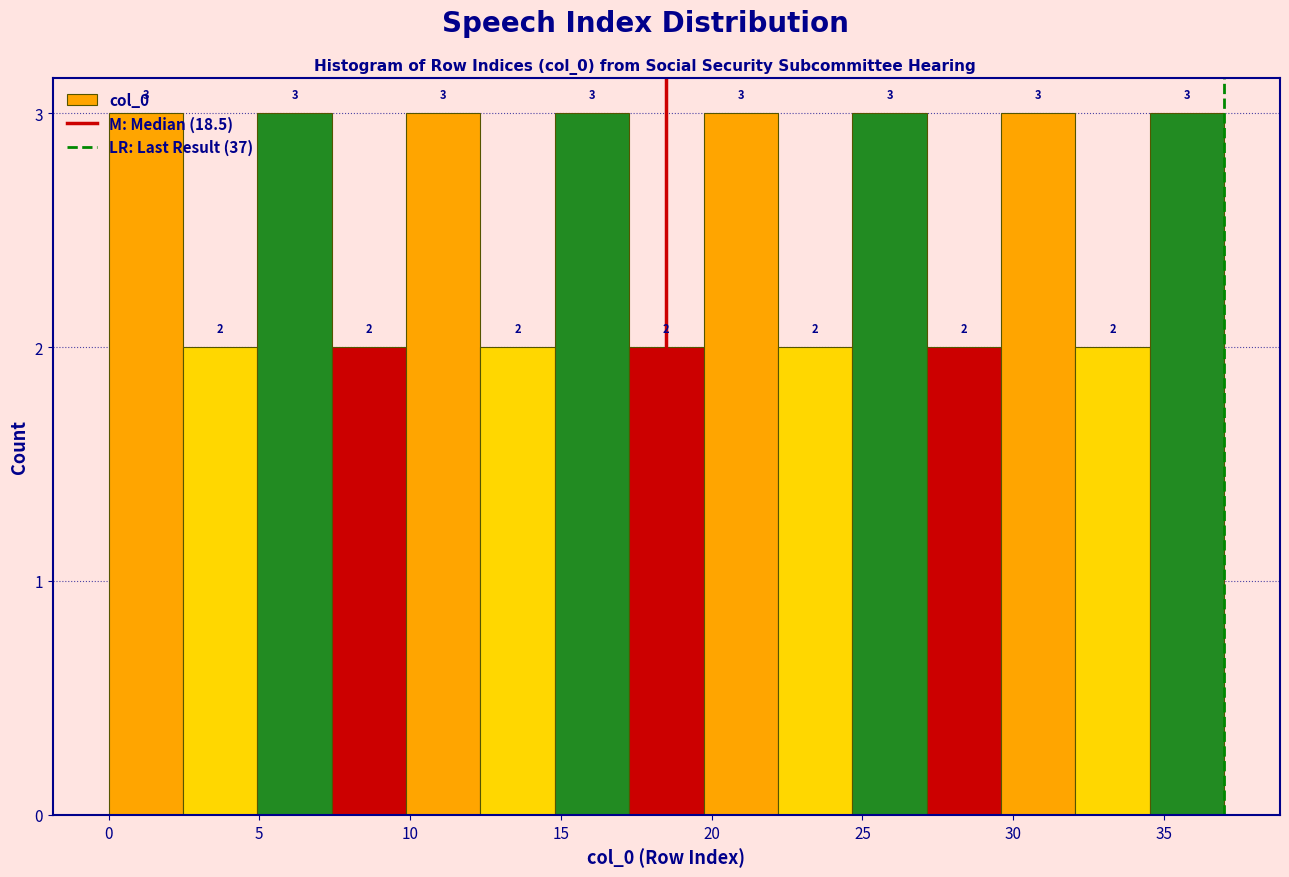

Reading left to right, list every bar in this chart as the range it spans on the x-axis followed by its height. The bar edges are not printed on the chart, so give them approximately, as read against the axis.

0.0 to 2.5: 3
2.5 to 5.0: 2
5.0 to 7.5: 3
7.5 to 10.0: 2
10.0 to 12.5: 3
12.5 to 15.0: 2
15.0 to 17.5: 3
17.5 to 19.5: 2
19.5 to 22.0: 3
22.0 to 24.5: 2
24.5 to 27.0: 3
27.0 to 29.5: 2
29.5 to 32.0: 3
32.0 to 34.5: 2
34.5 to 37.0: 3